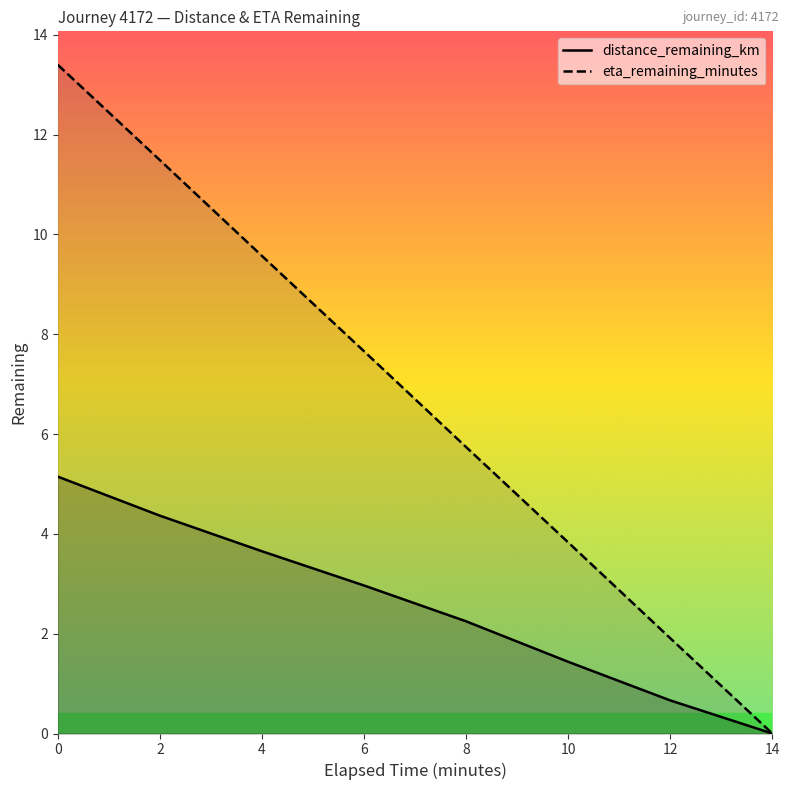

How many series are shown in this chart?

2